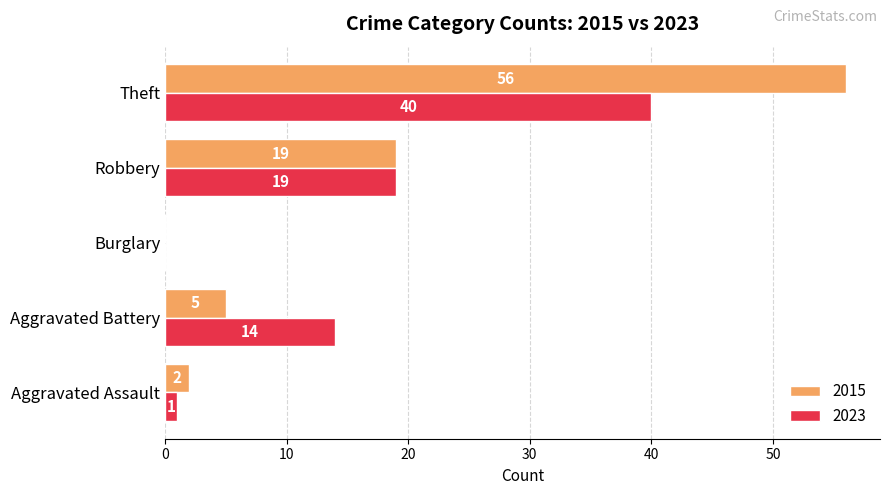

How many data points does each series have?

5